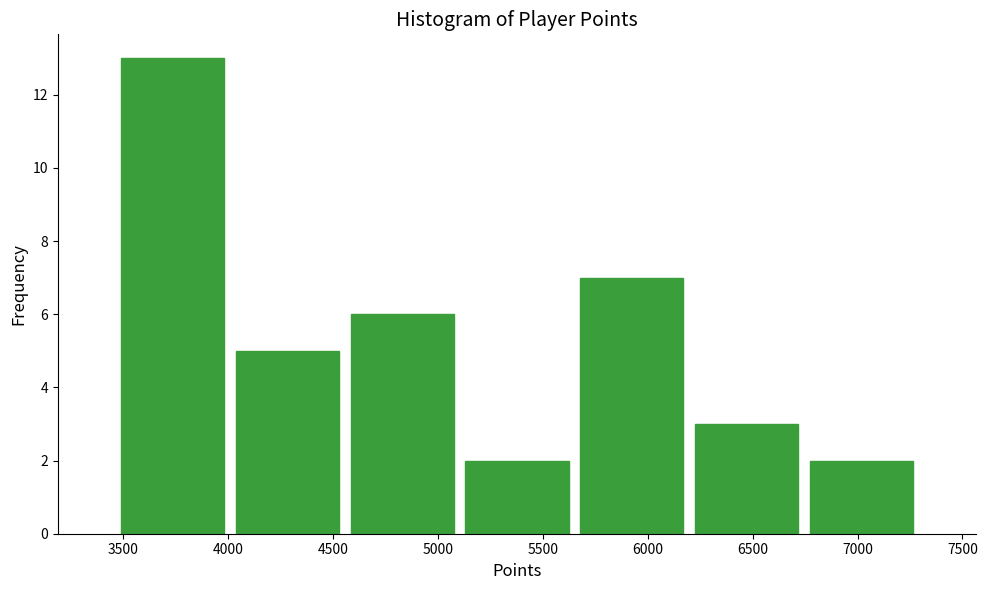

Which range on the x-axis has the tallest bar?

3450 to 4000